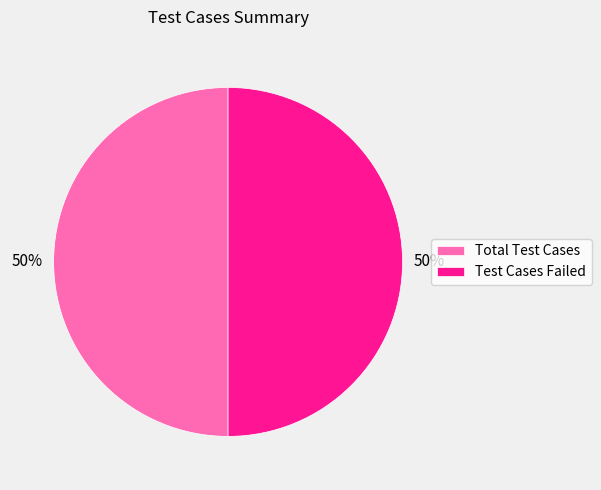

To the nearest percent, what portion does Total Test Cases represent?

50%